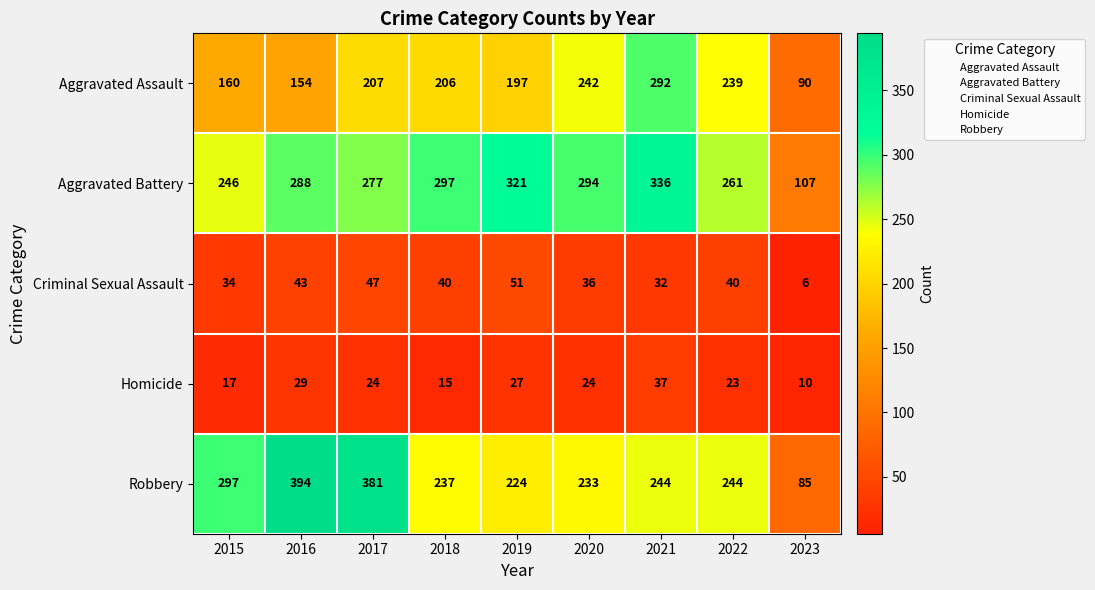

Rank the categories by Aggravated Assault value from lowest to highest.

2023, 2016, 2015, 2019, 2018, 2017, 2022, 2020, 2021